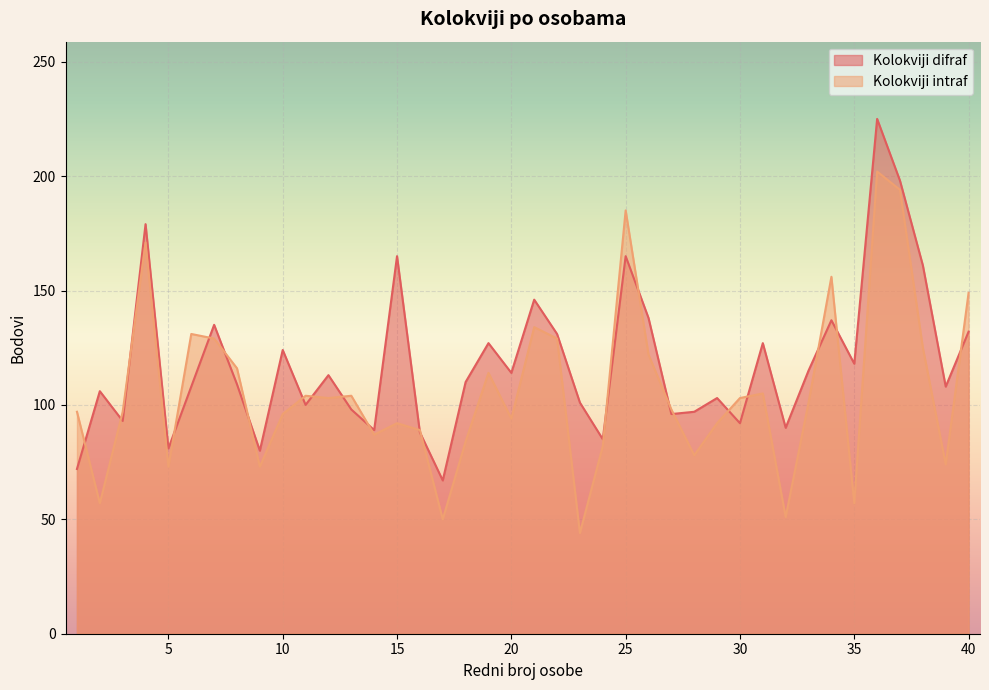

True or false: Kolokviji difraf has a value of 136 at 32.

False